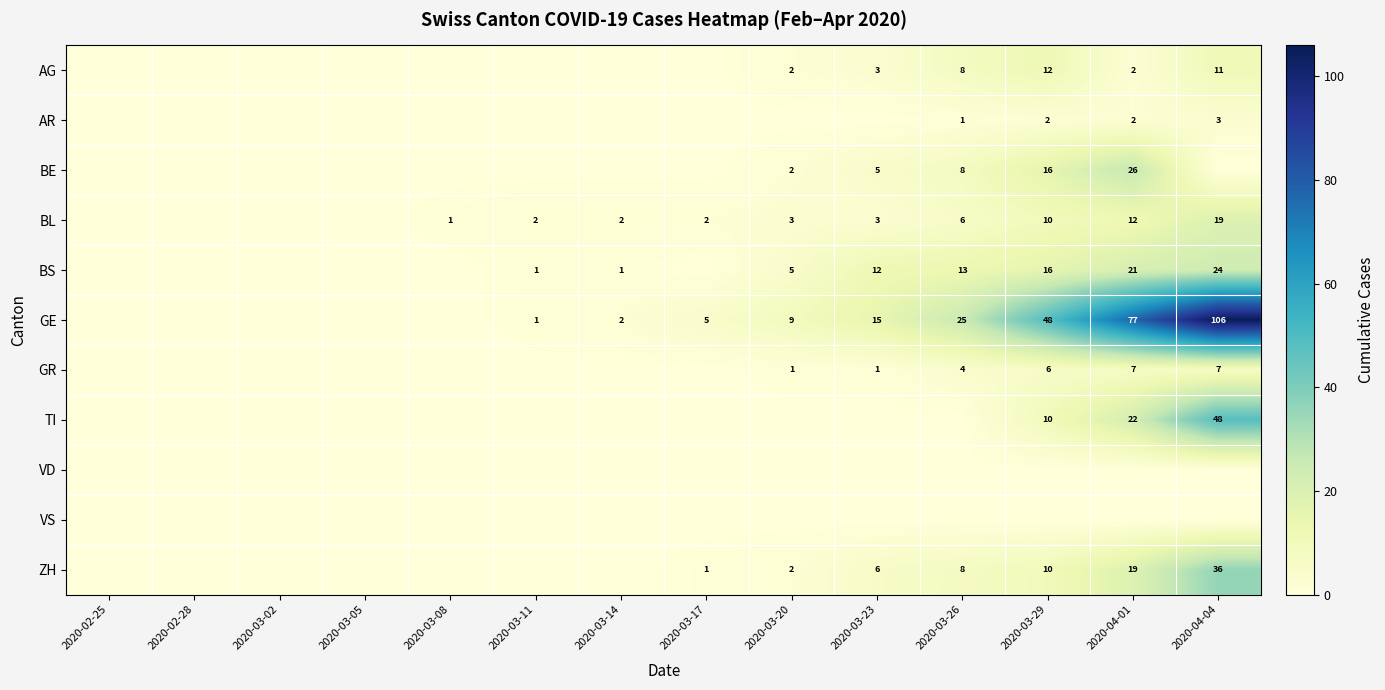

The BE series shows 11 at 2020-03-29. True or false?

False